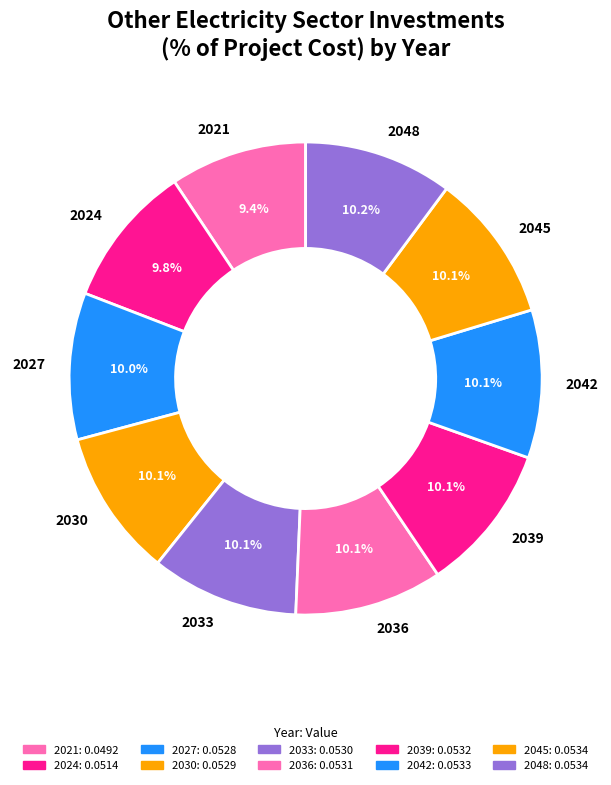

Is 2021 the majority of the pie?

No